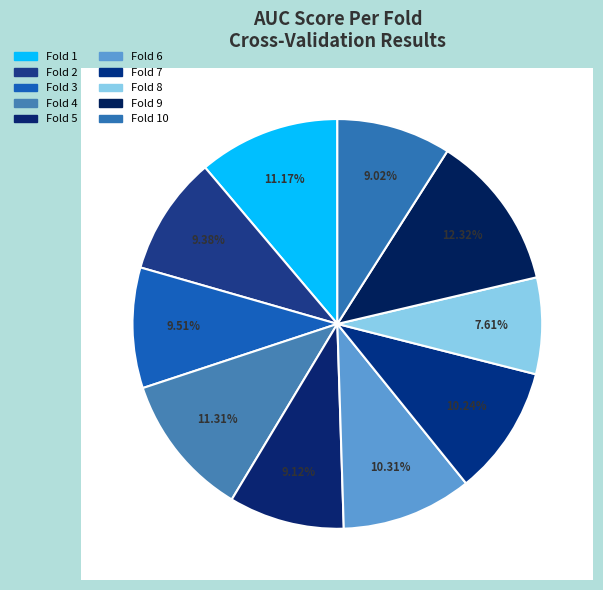

To the nearest percent, what is the average slice percentage?

10%